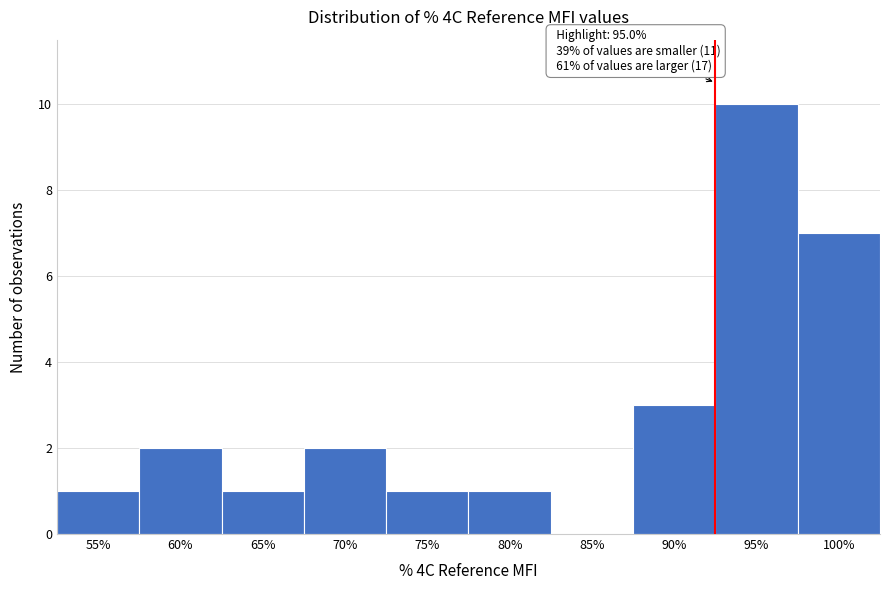

Reading right to left, transcribe all the data shown in this chart.

100%=7	95%=10	90%=3	85%=0	80%=1	75%=1	70%=2	65%=1	60%=2	55%=1